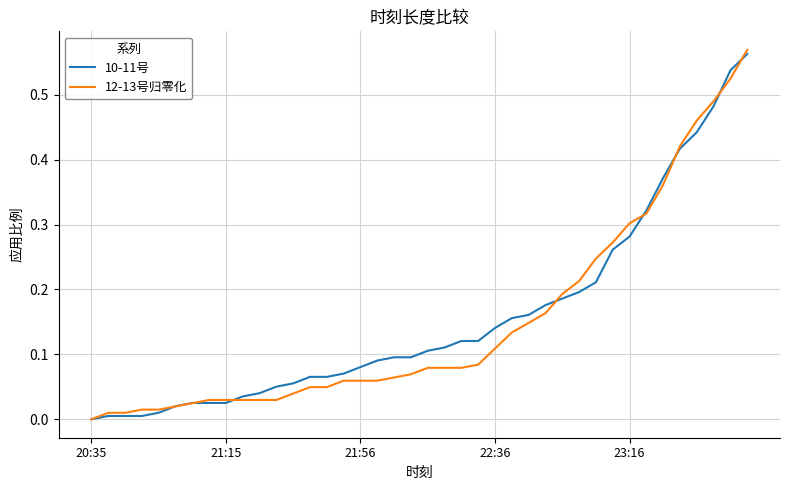

Which series has the largest range (max minus min)?

12-13号归零化